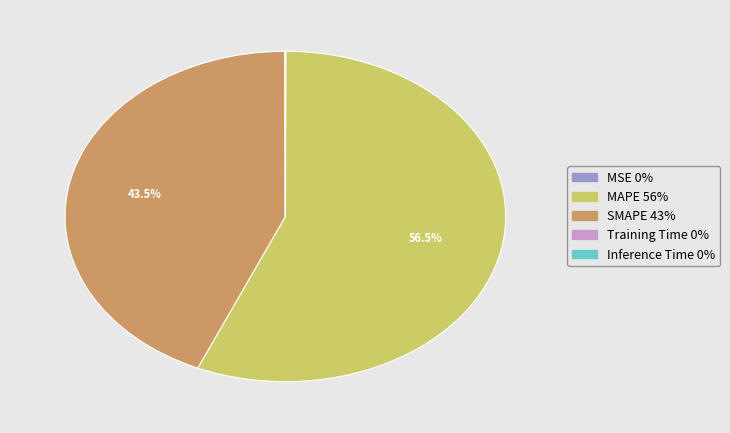

What portion of the pie excludes MAPE?

43.5%